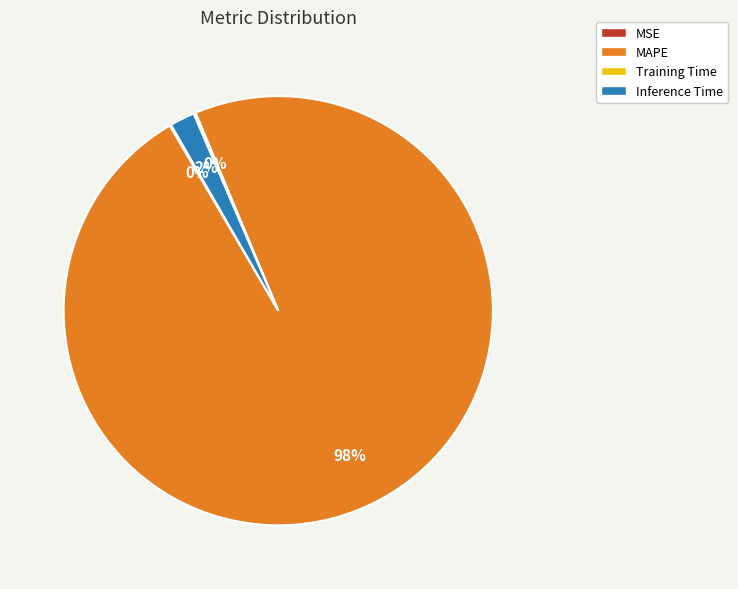

Which category has the biggest portion of the pie?

MAPE